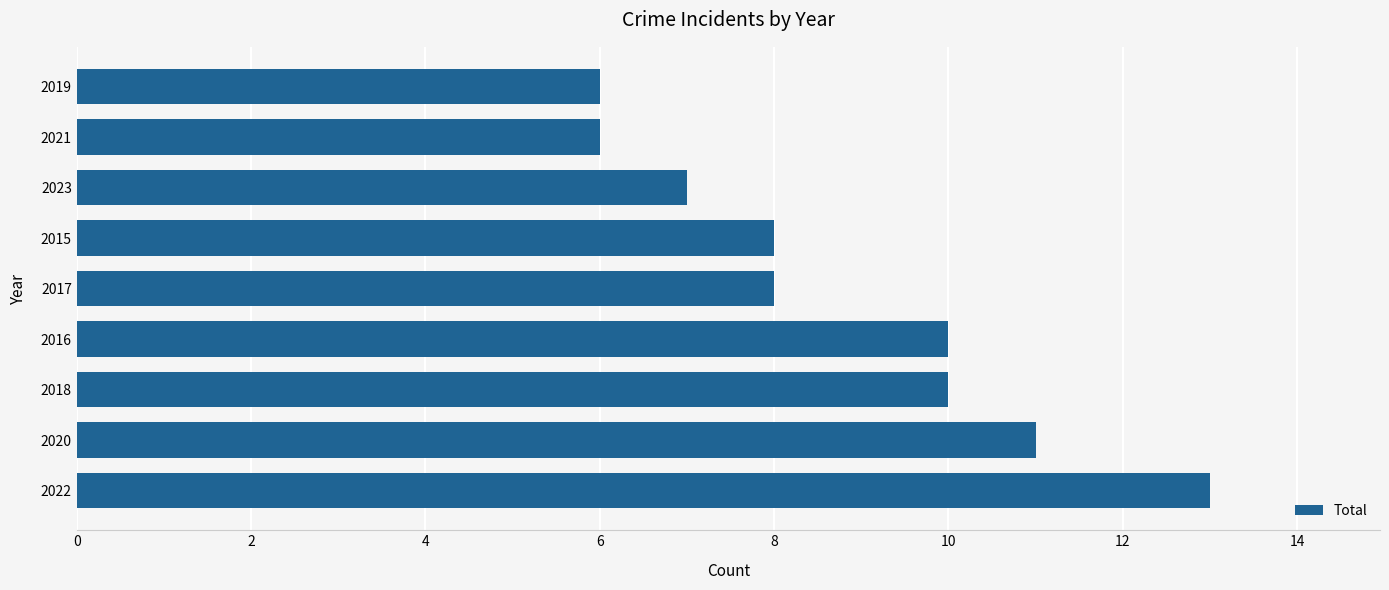

How many categories are shown in the chart?

9